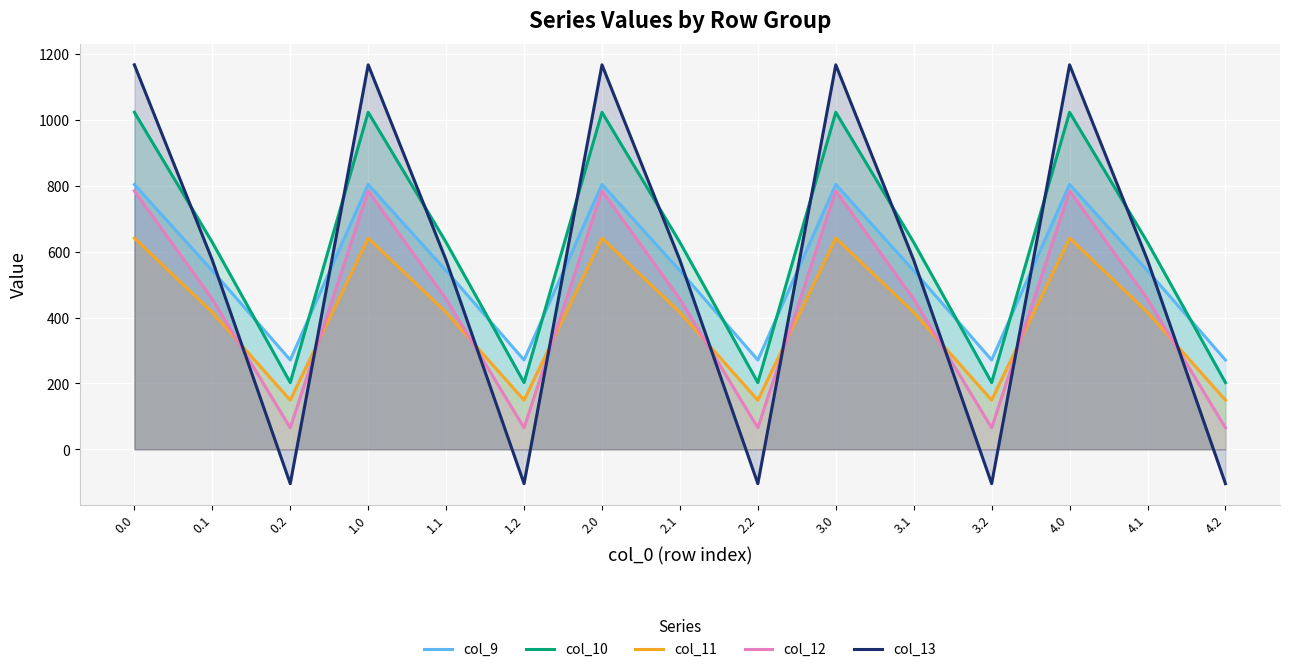

Which has a higher value, 3.2 or 2.0?

2.0